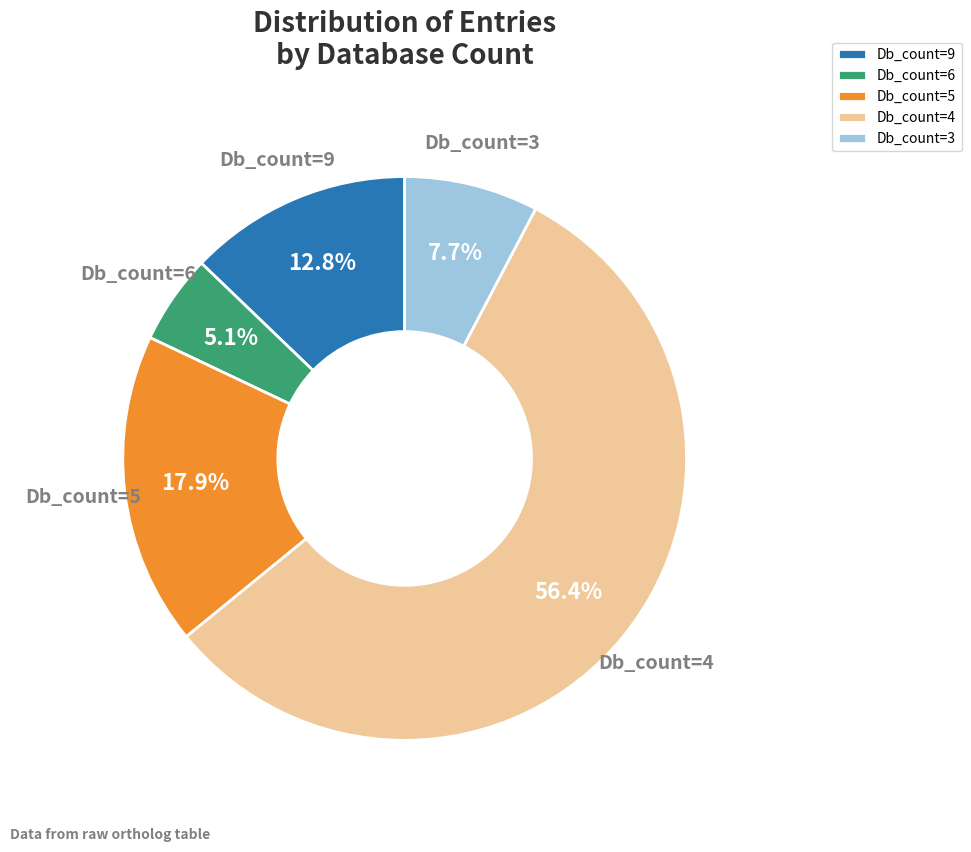

Approximately how many times larger is the value at Db_count=9 compared to Db_count=6?

2.5